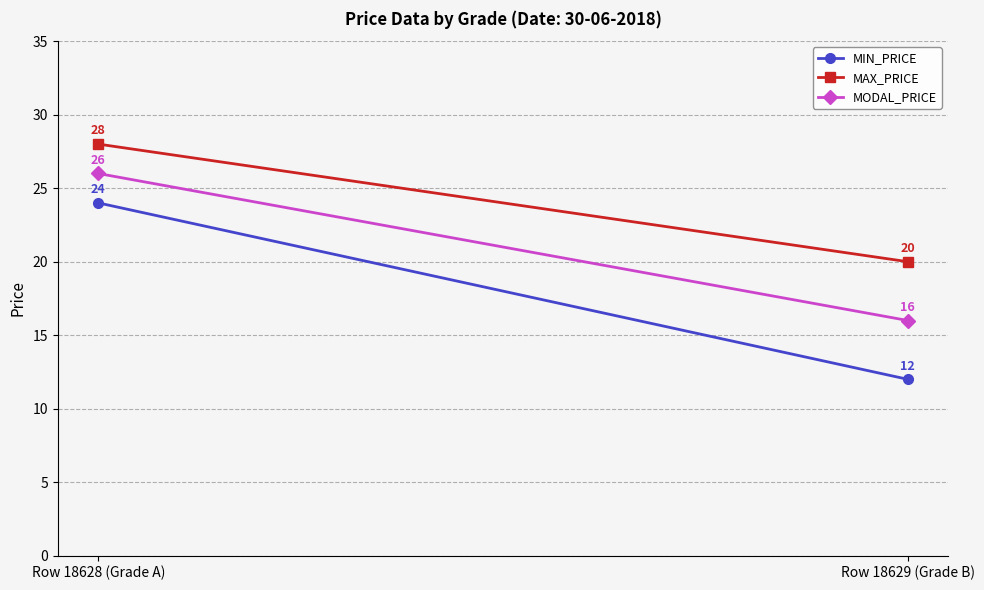

What are all the series names shown in the legend?

MIN_PRICE, MAX_PRICE, MODAL_PRICE